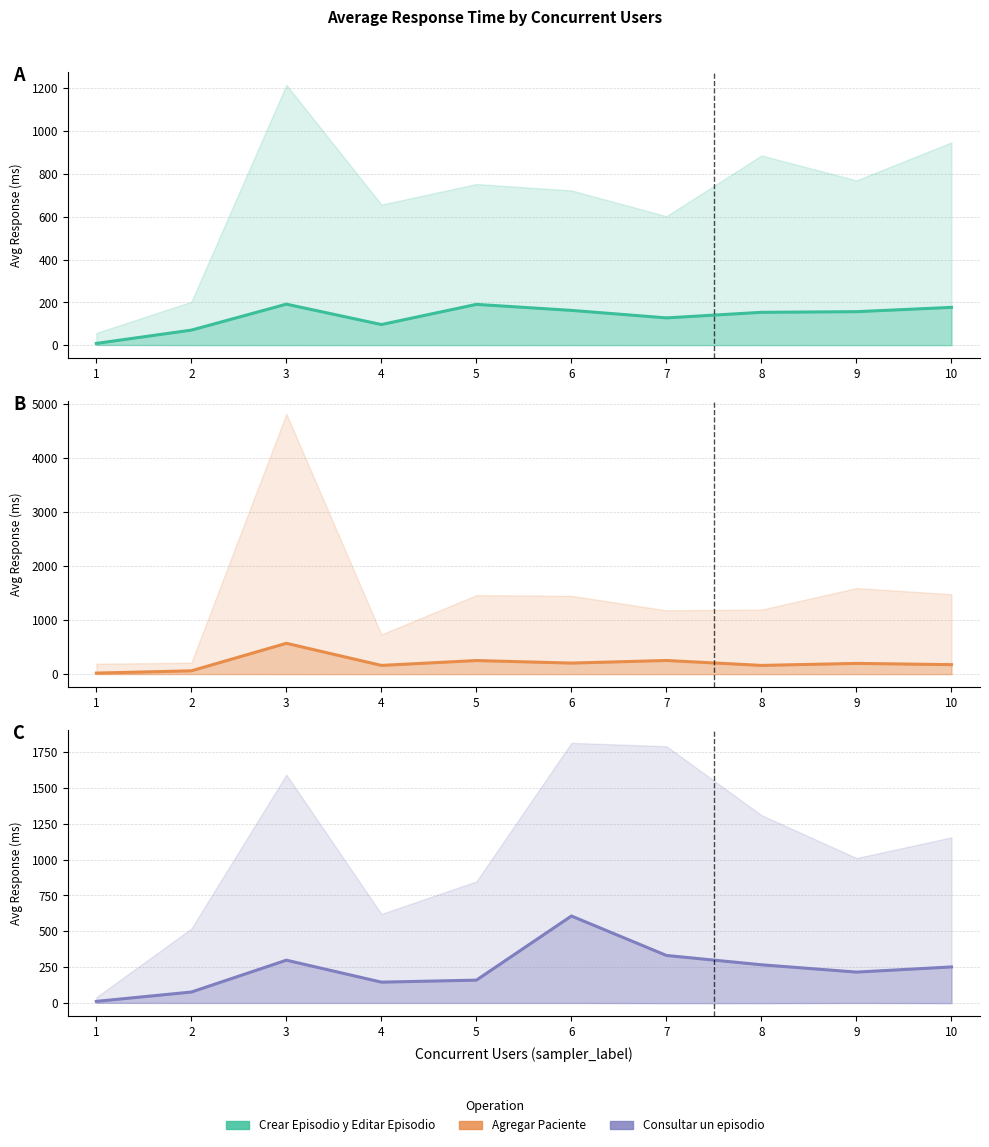

Is the value of Agregar Paciente at 1 greater than the value of Consultar un episodio at 7?

No